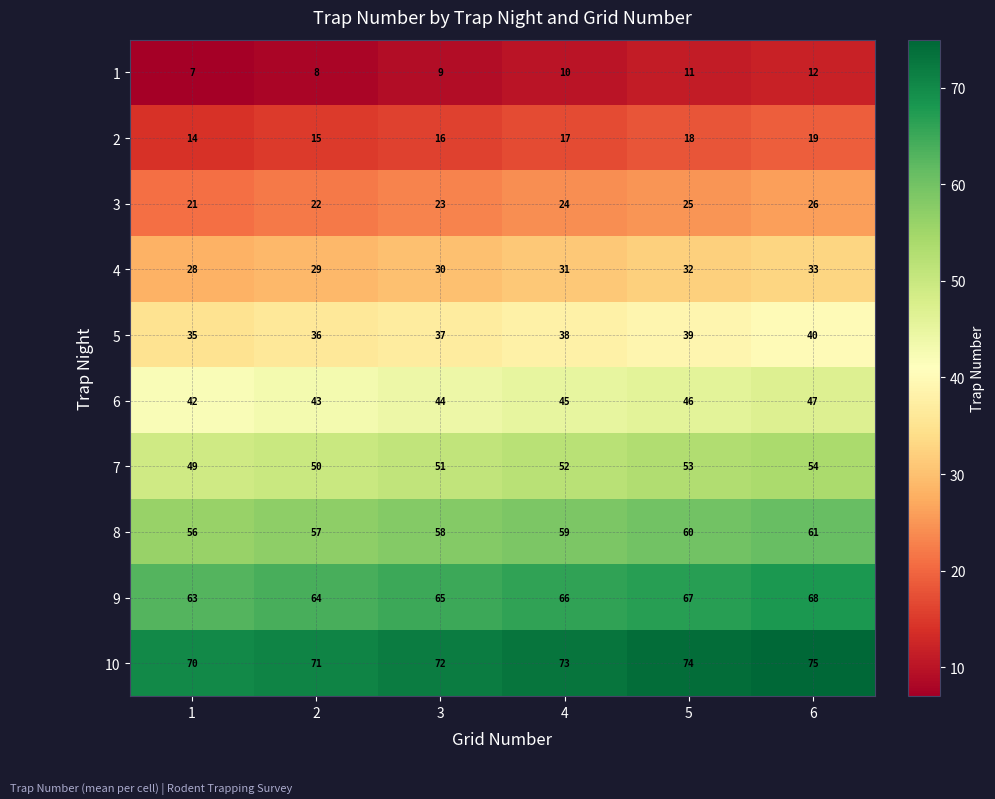

What is the difference between the maximum and second lowest values in the 2 series?

4